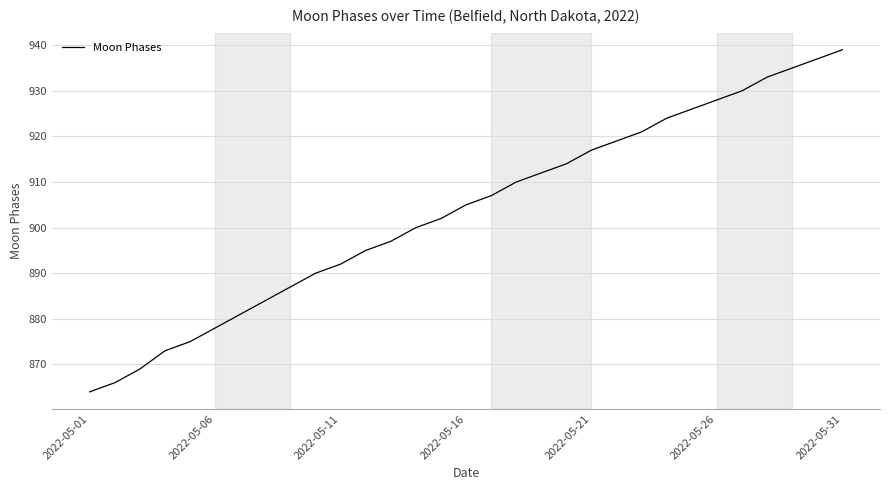

What is the difference between the maximum and minimum values?

75